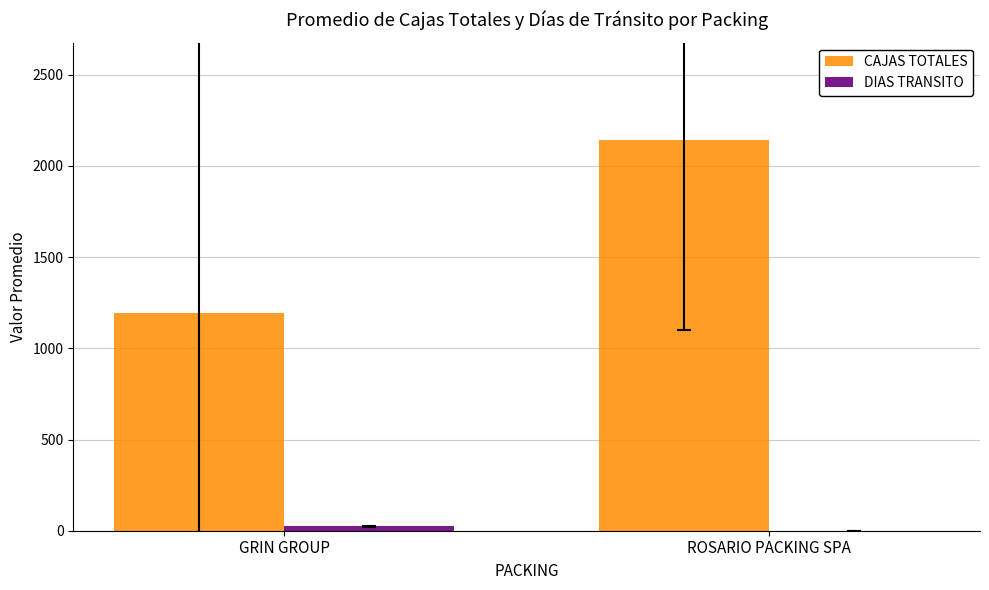

What is the sum of all CAJAS TOTALES values?

3333.5